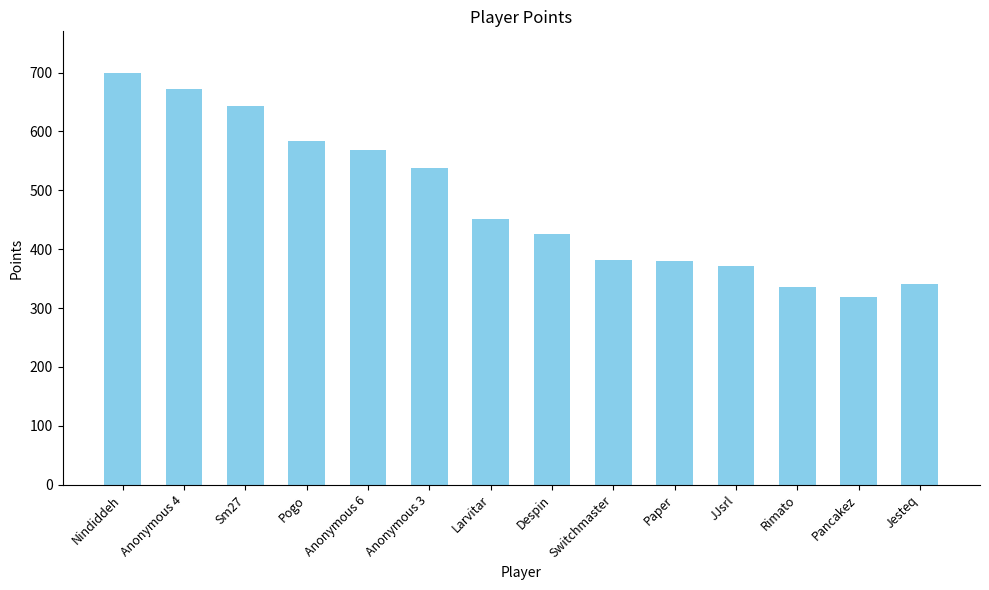

Approximately how many times larger is the value at Anonymous 4 compared to Switchmaster?

1.8